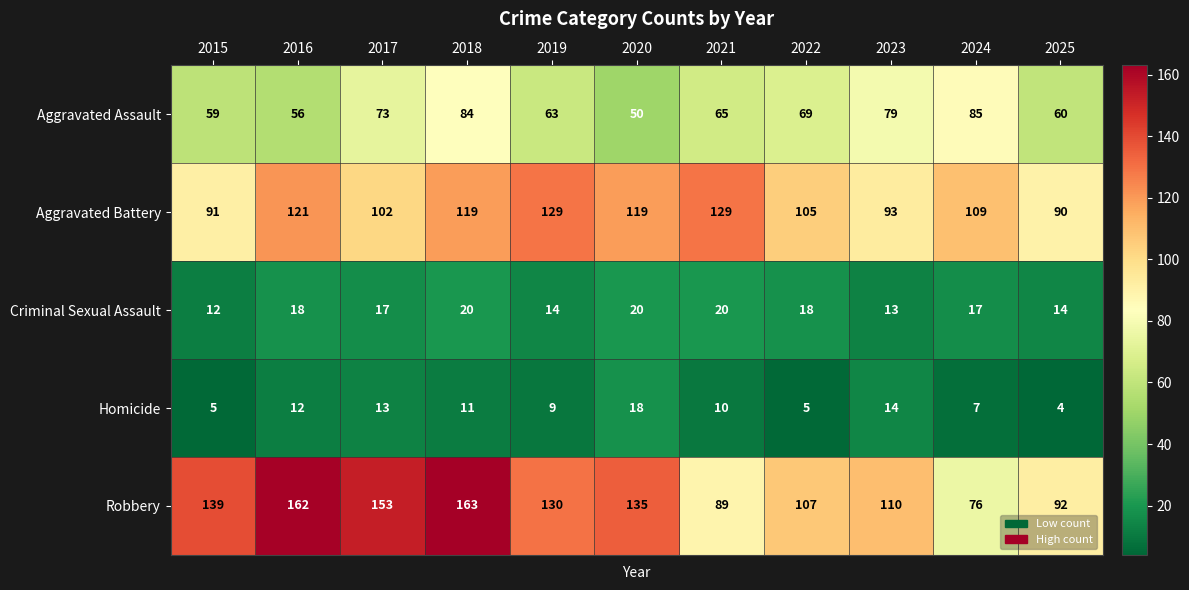

What is the spread (max minus min) of values at 2019?

121